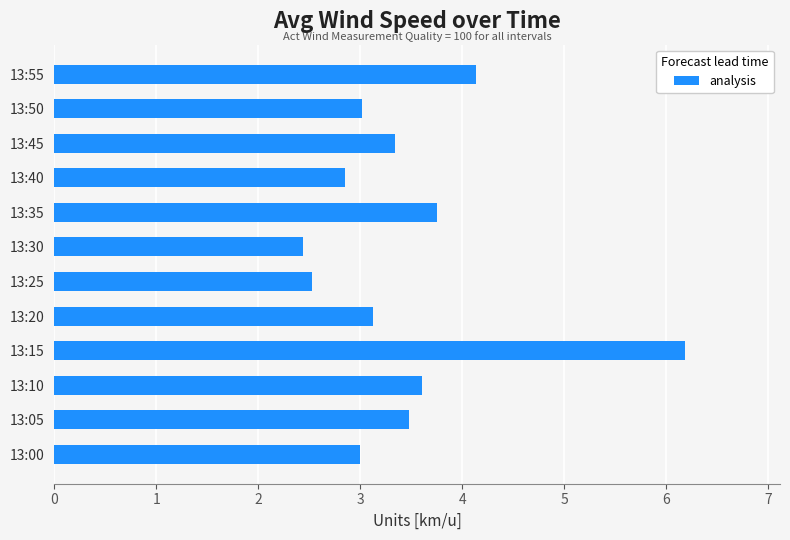

What is the greatest value displayed?

6.2